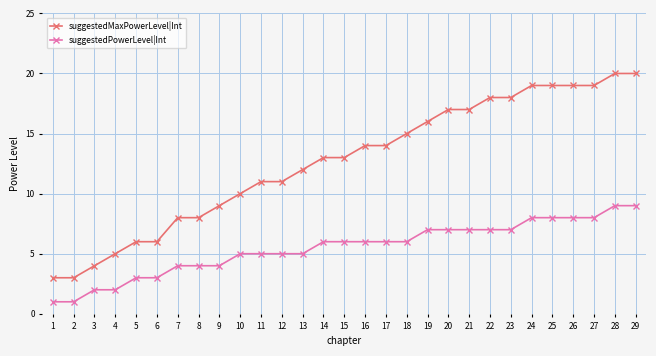

List the series in order of their overall mean, lowest first.

suggestedPowerLevel|Int, suggestedMaxPowerLevel|Int